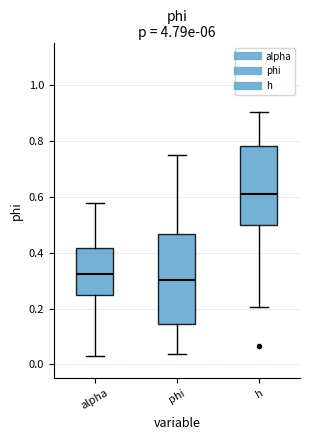

Reading left to right, transcribe this box plot: for each box, give where its median line is, the range the box spans, and where its two whiskers end, as read against the y-axis. The values are not printed on the chart, so give them approximately, as read against the axis.

alpha: median 0.32, box 0.26 to 0.42, whiskers 0.04 to 0.58
phi: median 0.30, box 0.14 to 0.46, whiskers 0.04 to 0.74
h: median 0.62, box 0.50 to 0.78, whiskers 0.20 to 0.90